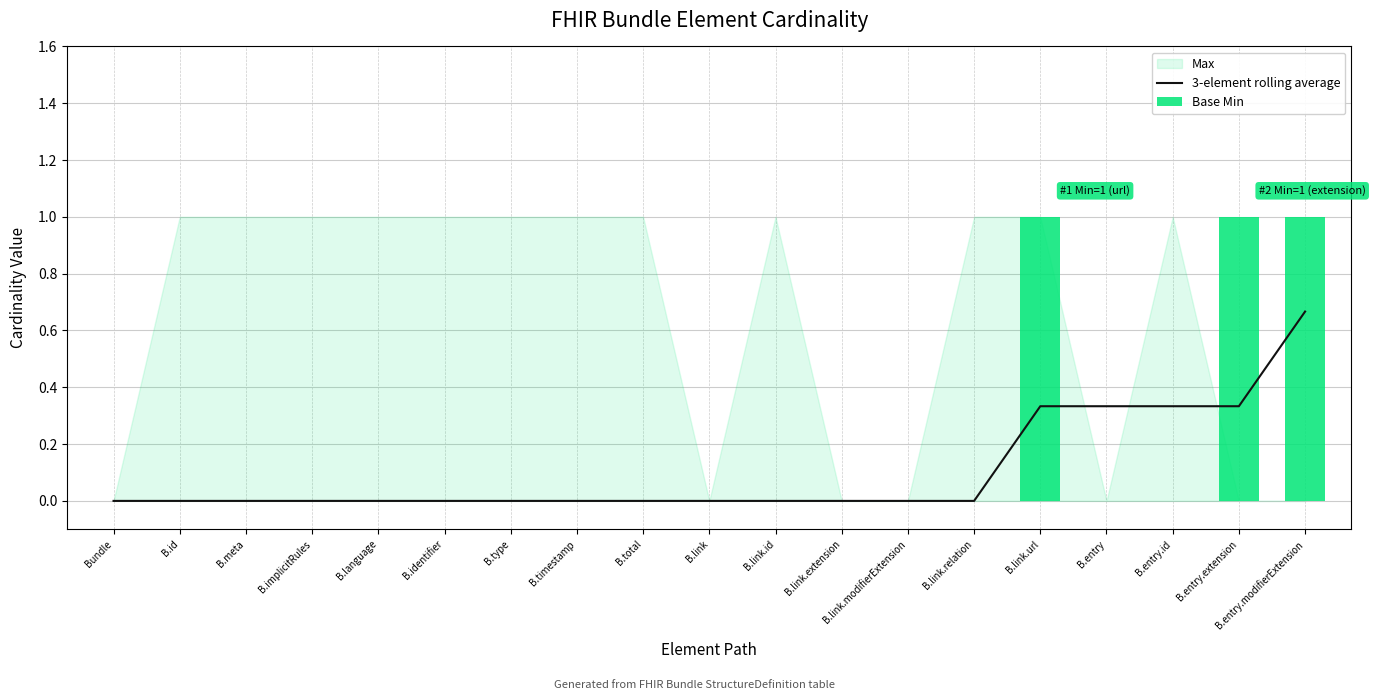

Count the Base Min values in the range 0 to 1.

19